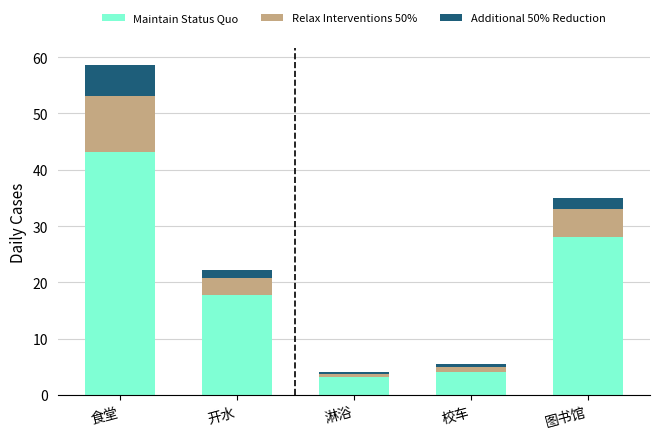

What is the difference between the second highest and second lowest values in the Maintain Status Quo series?

24.0